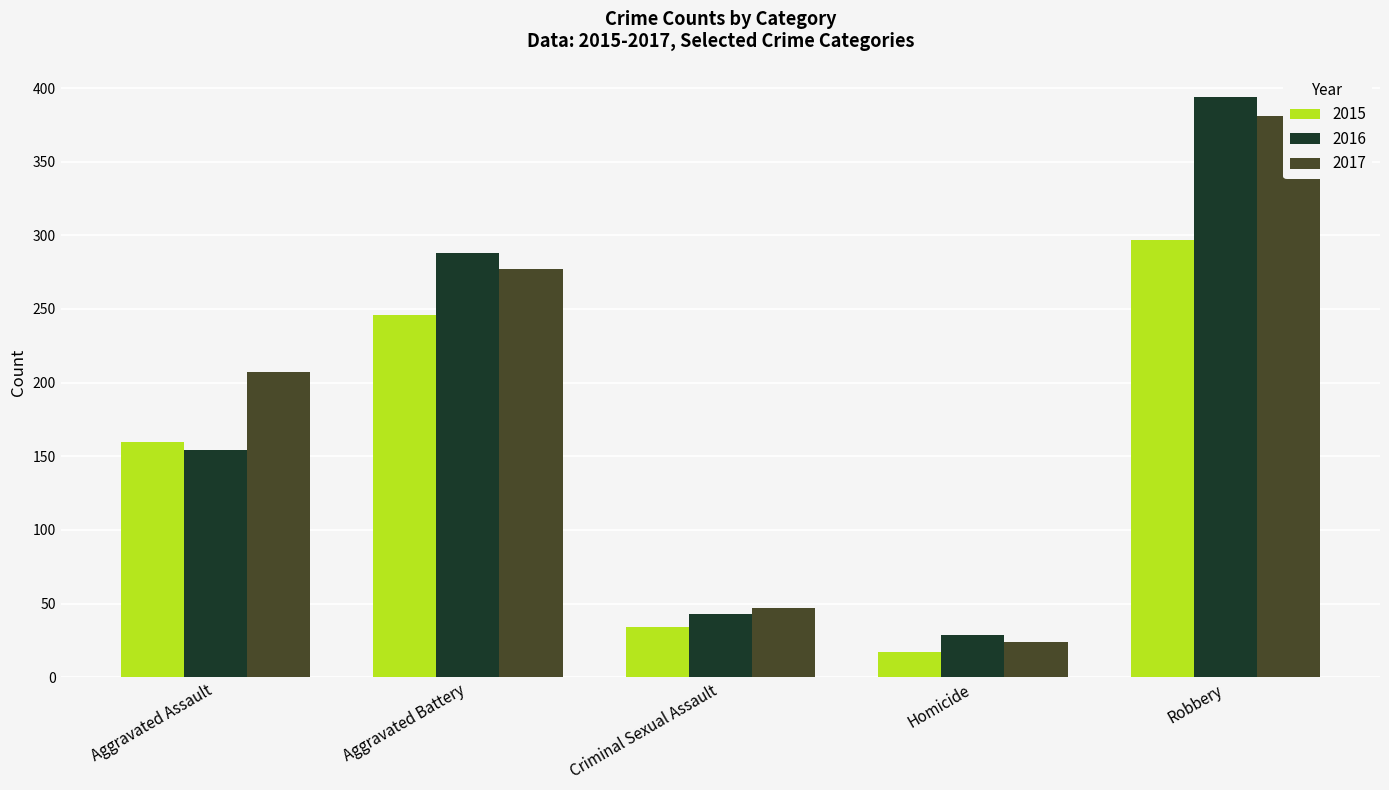

What value does the 2017 series have at Aggravated Assault?

207